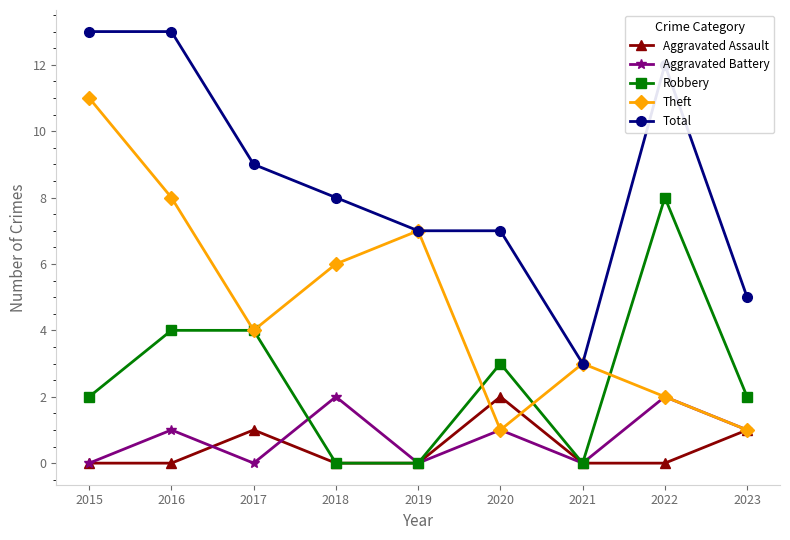

Reading left to right, extract all data points from this chart.

Aggravated Assault: 0	0	1	0	0	2	0	0	1
Aggravated Battery: 0	1	0	2	0	1	0	2	1
Robbery: 2	4	4	0	0	3	0	8	2
Theft: 11	8	4	6	7	1	3	2	1
Total: 13	13	9	8	7	7	3	12	5